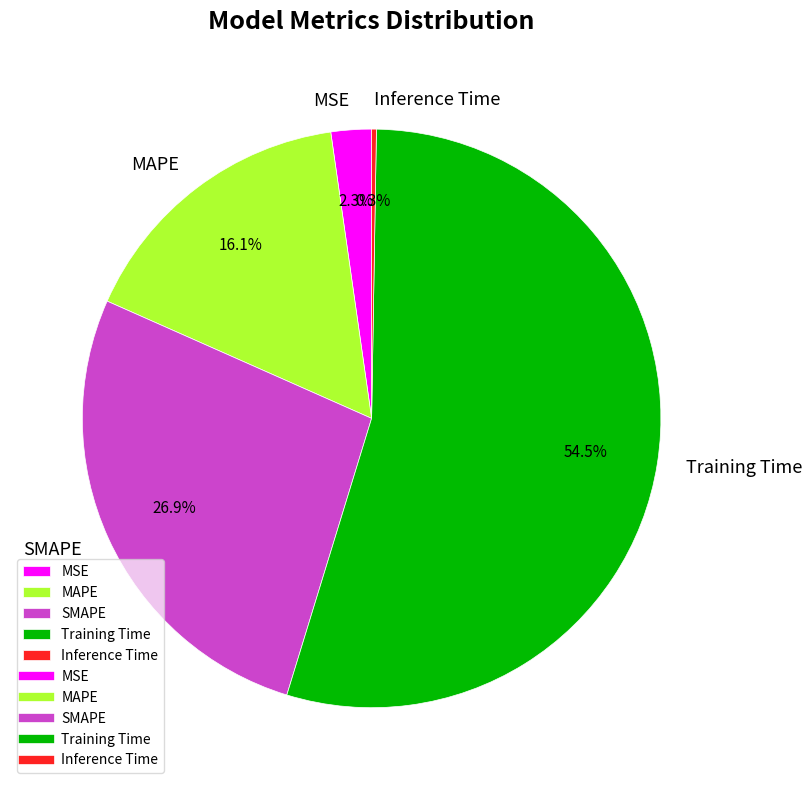

To the nearest percent, what is the combined percentage of MAPE and MSE?

18%